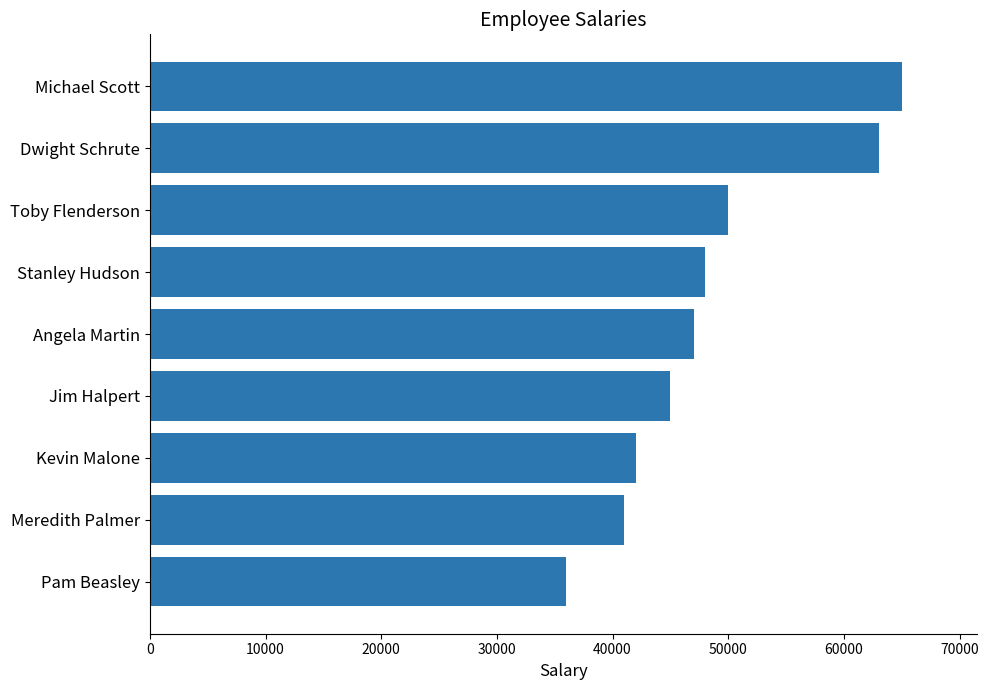

What is the value of the 8th bar from the top?

41000